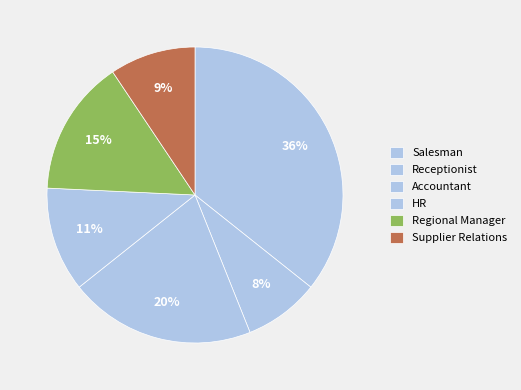

Count the number of slices in the pie.

6